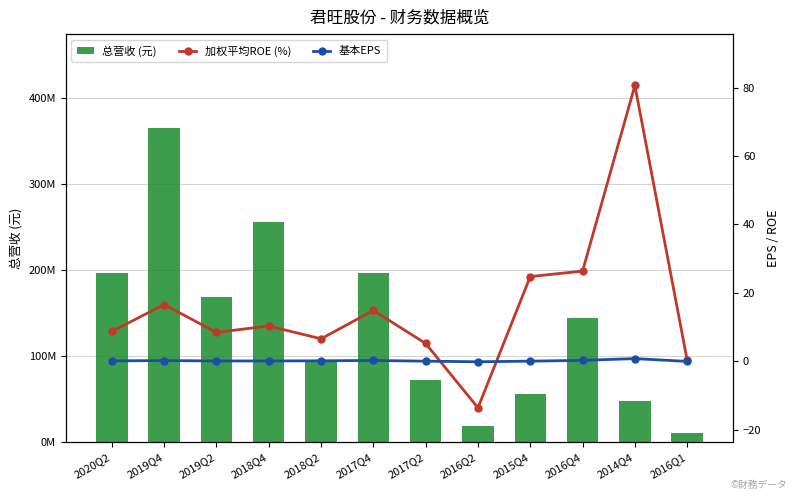

What is the sum of all 基本EPS values?

2.3